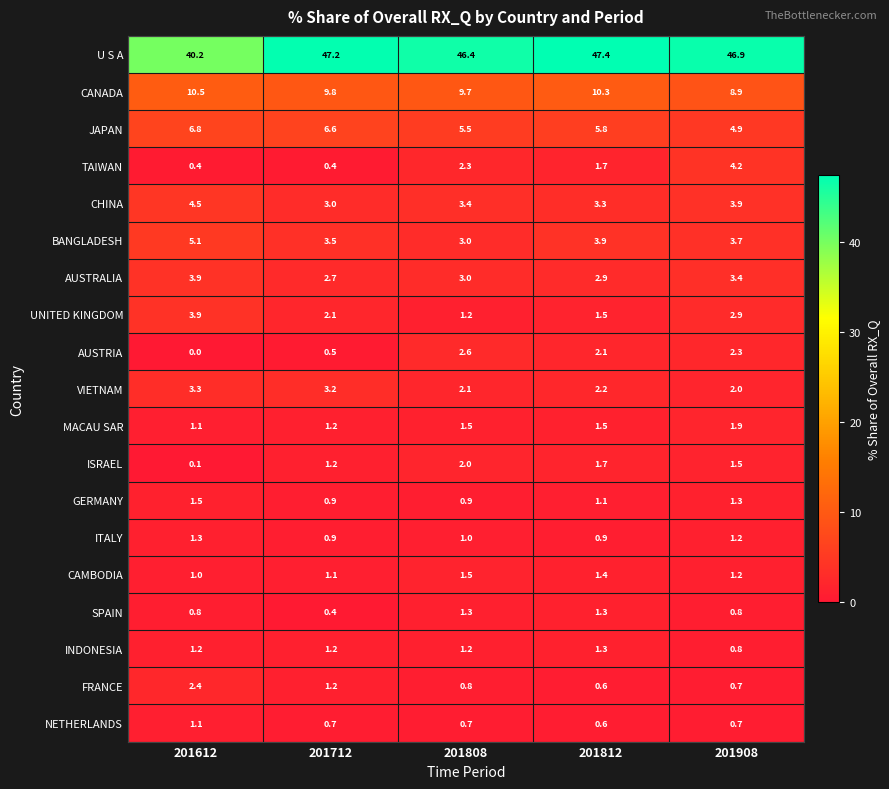

At which label does AUSTRALIA reach its minimum?

201712